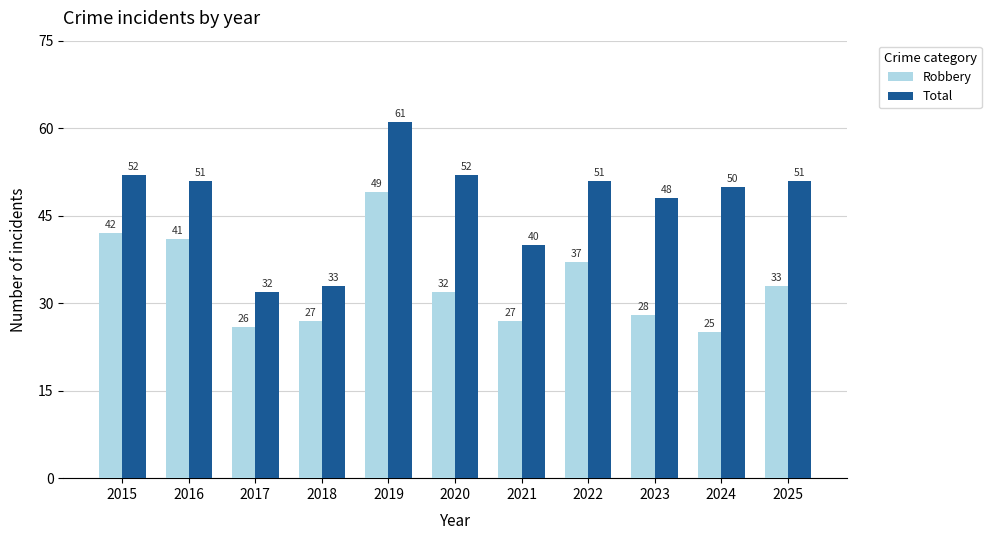

Is it true that Robbery equals 37 at 2023?

False